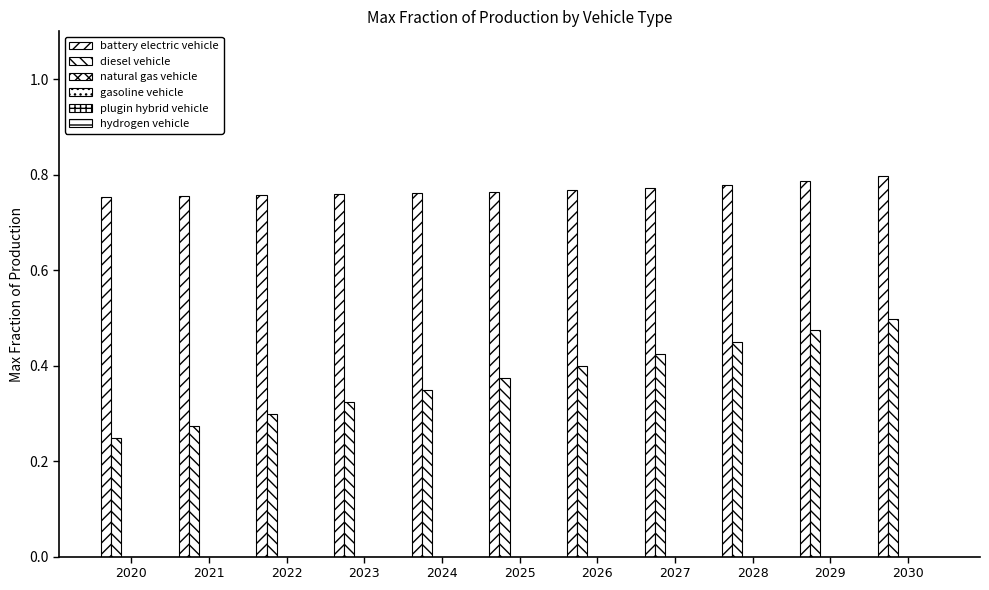

How many bars are there in total?

22